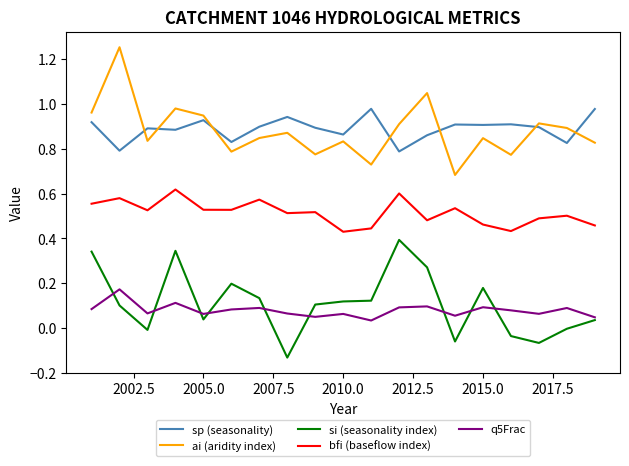

True or false: q5Frac and bfi (baseflow index) intersect in this chart.

False